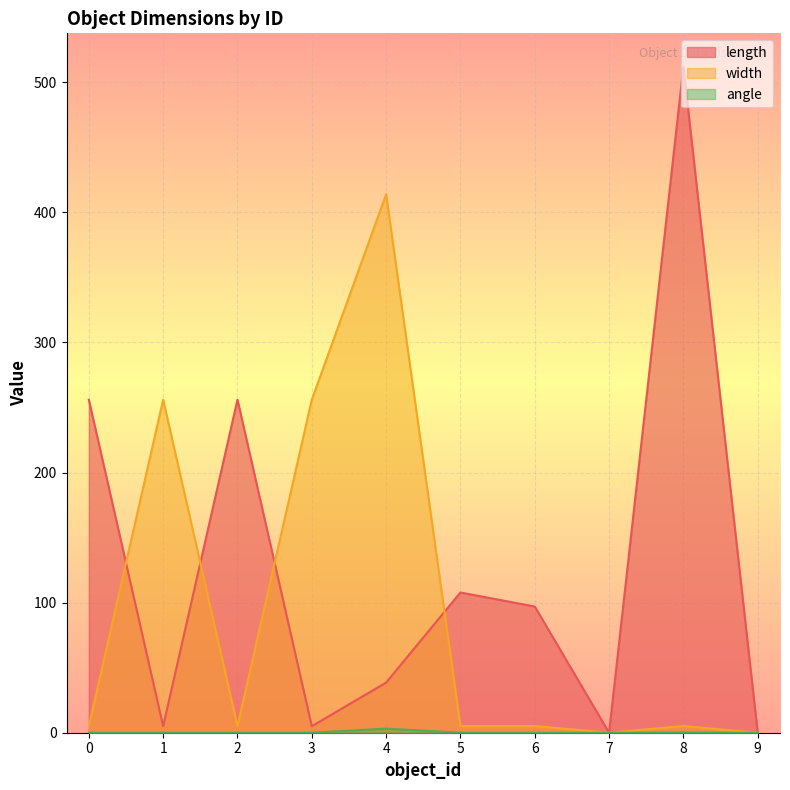

List the series in order of their overall mean, highest first.

length, width, angle